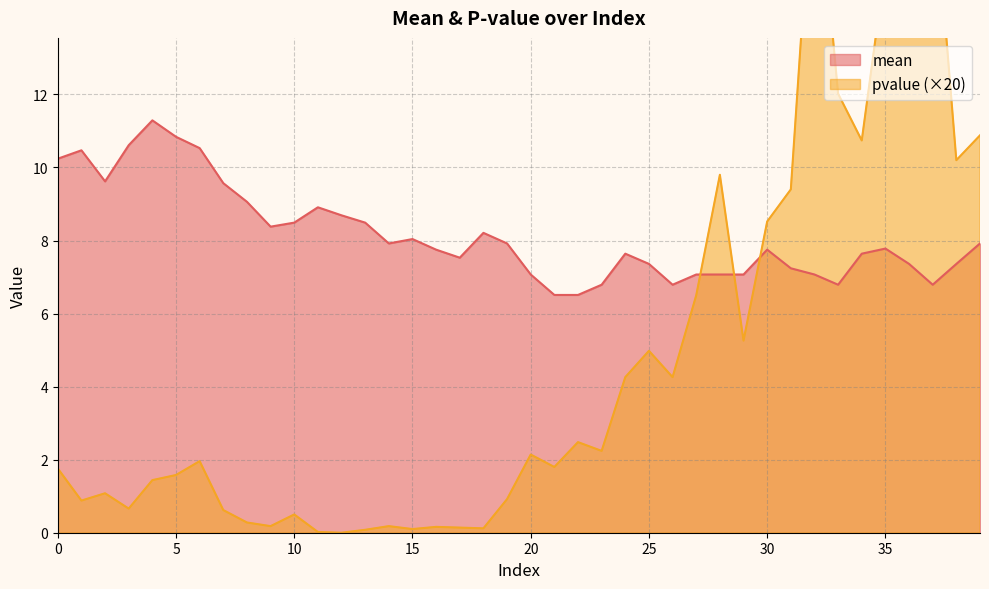

What is the lowest value of the mean series?

6.5